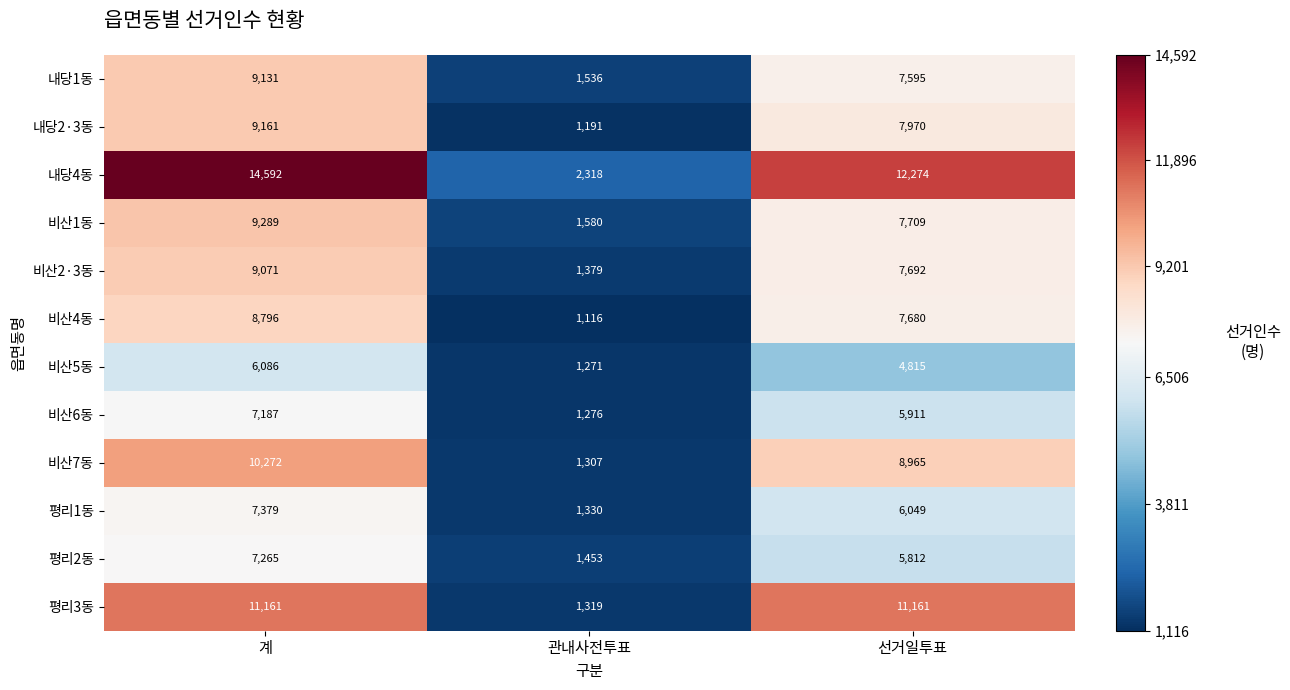

What is the sum of the 비산6동 values at 계 and 관내사전투표?

8463